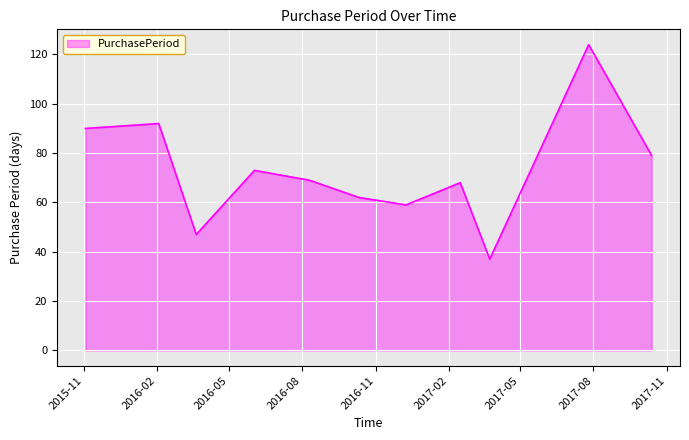

What is the difference between the maximum and minimum values?

87